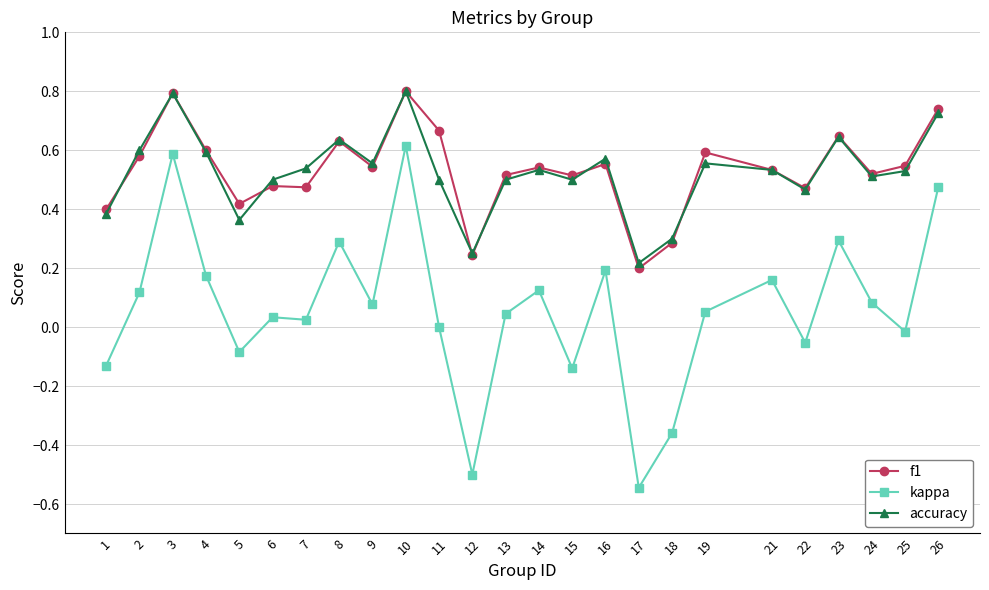

How many lines are shown in the chart?

3